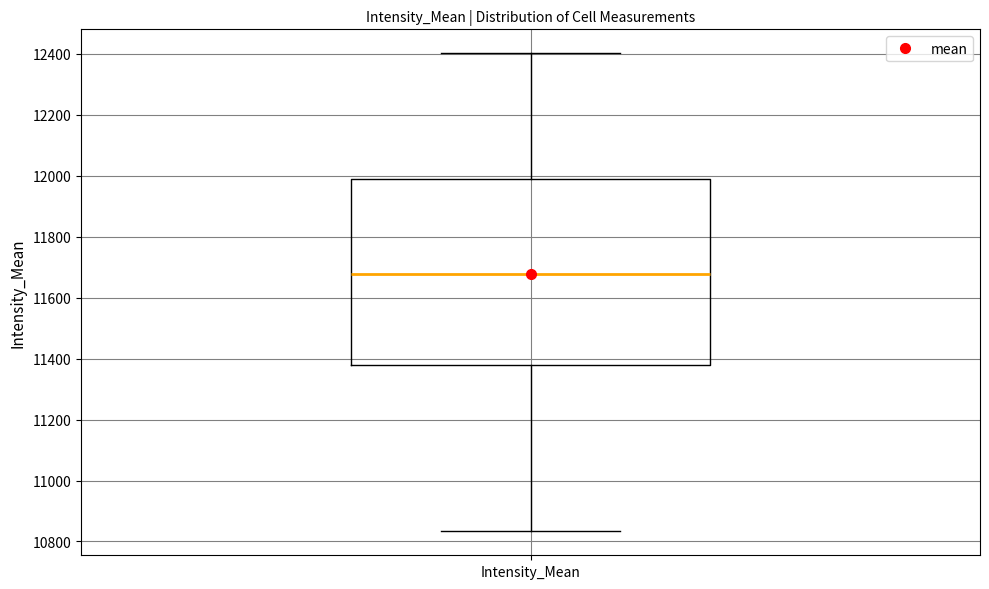

Read this box plot against the y-axis: the position of the median line, the range covered by the box, and the ends of both whiskers. The values are not printed on the chart, so give them approximately, as read against the axis.

median 11680, box 11380 to 11980, whiskers 10840 to 12400